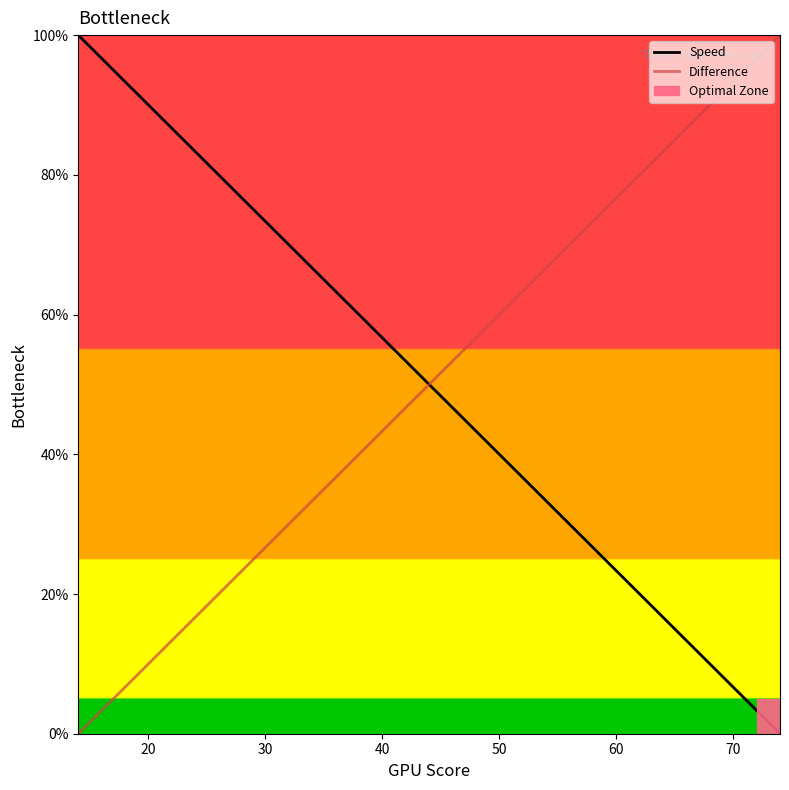

How many lines are shown in the chart?

2